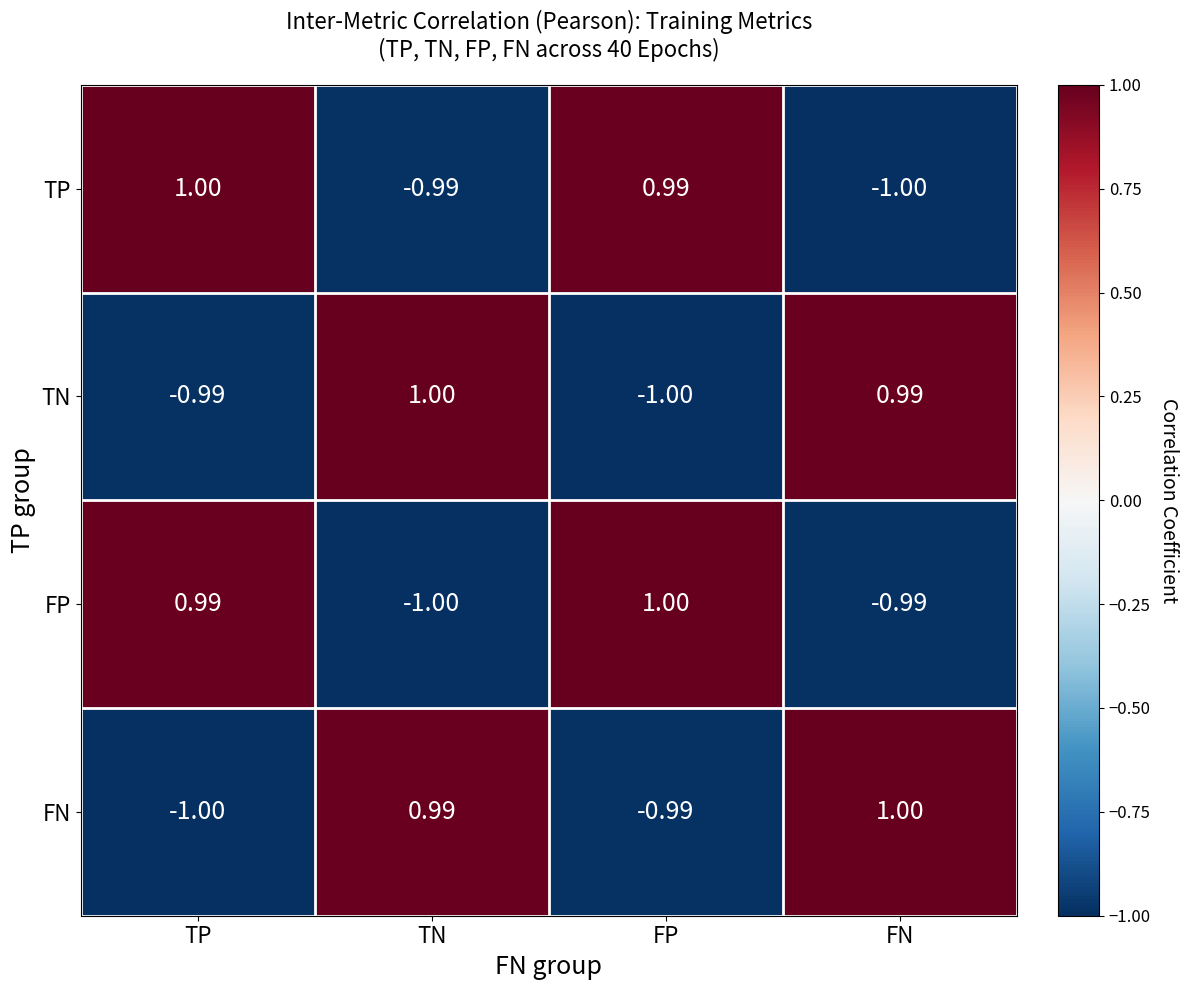

How many categories are shown in the chart?

4